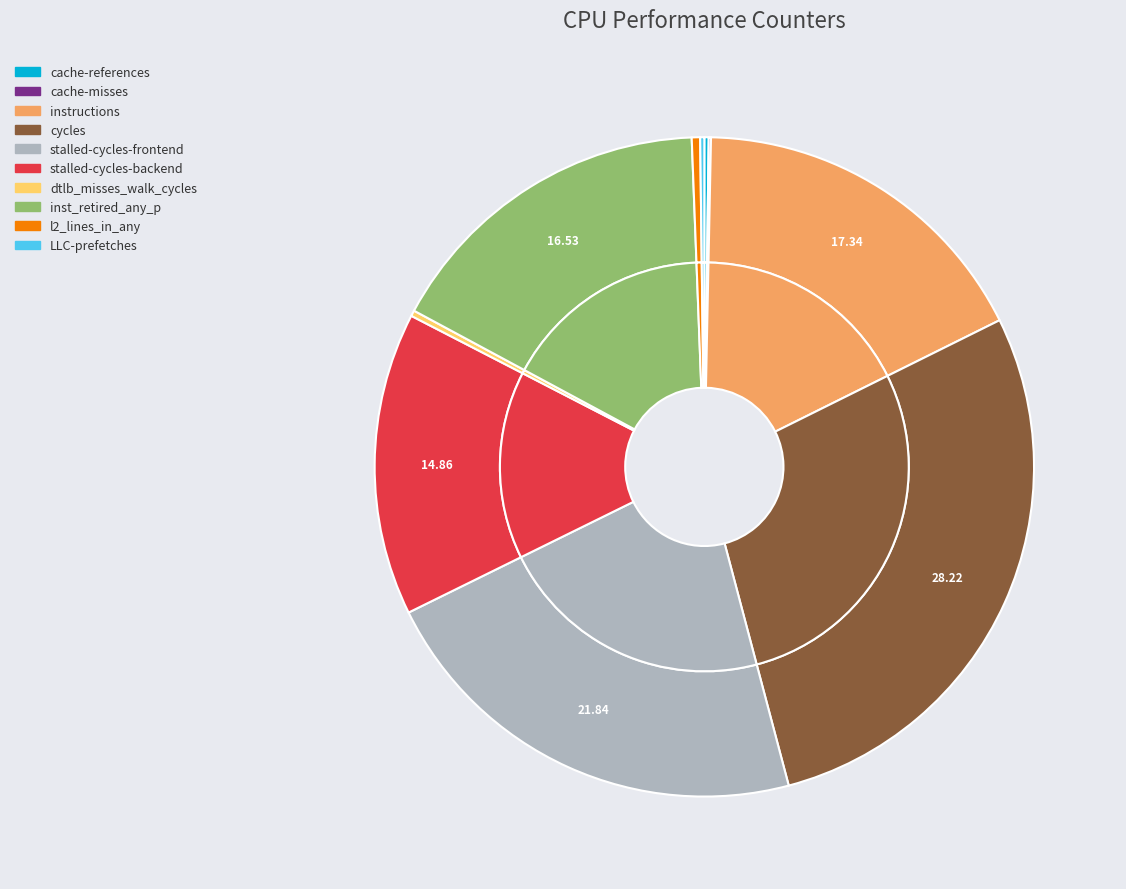

How much of the chart is everything except cycles?

71.8%